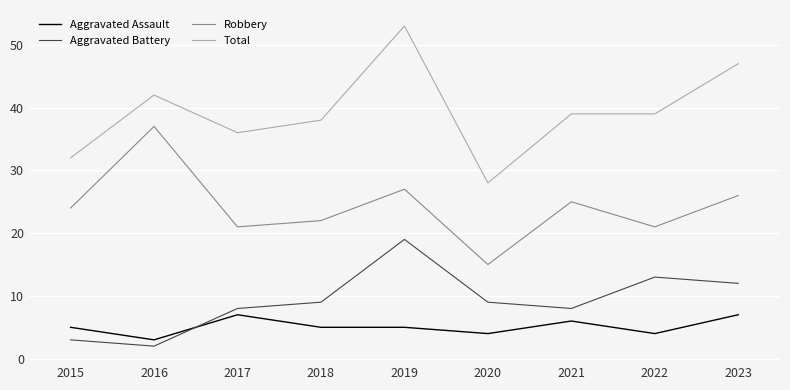

How many distinct data groups are displayed?

4